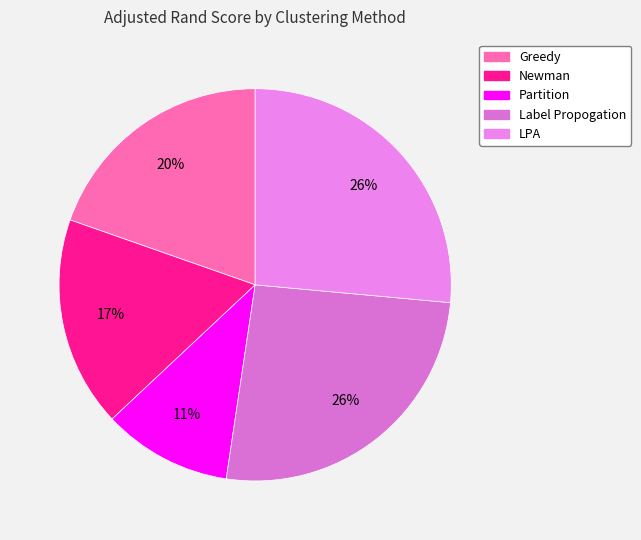

True or false: Newman accounts for 31% of the total.

False